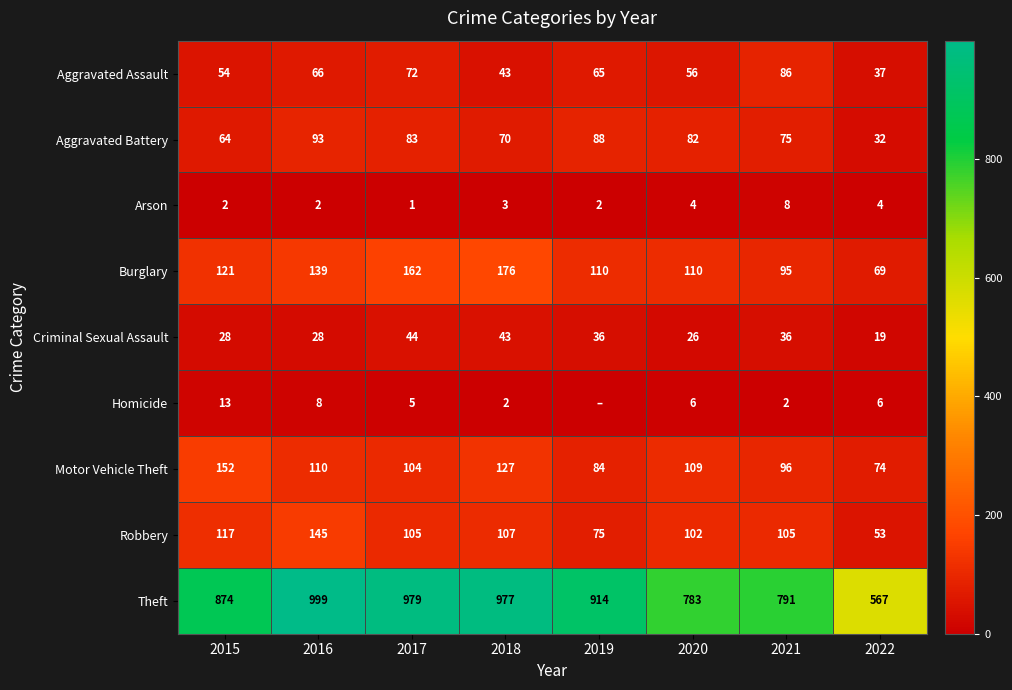

What is the difference between the Motor Vehicle Theft values at 2017 and 2016?

6